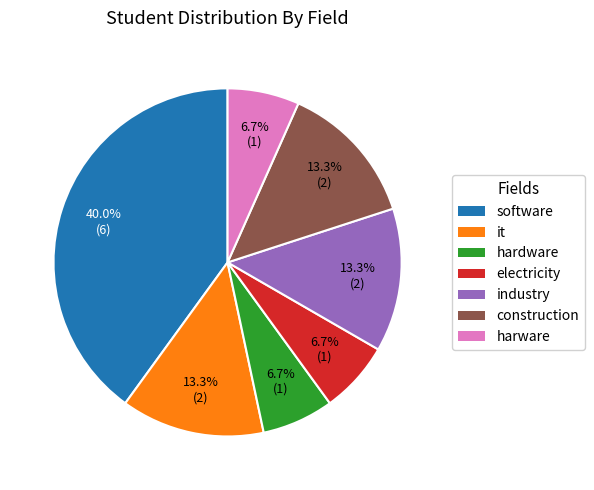

To the nearest percent, what is the combined percentage of electricity and it?

20%